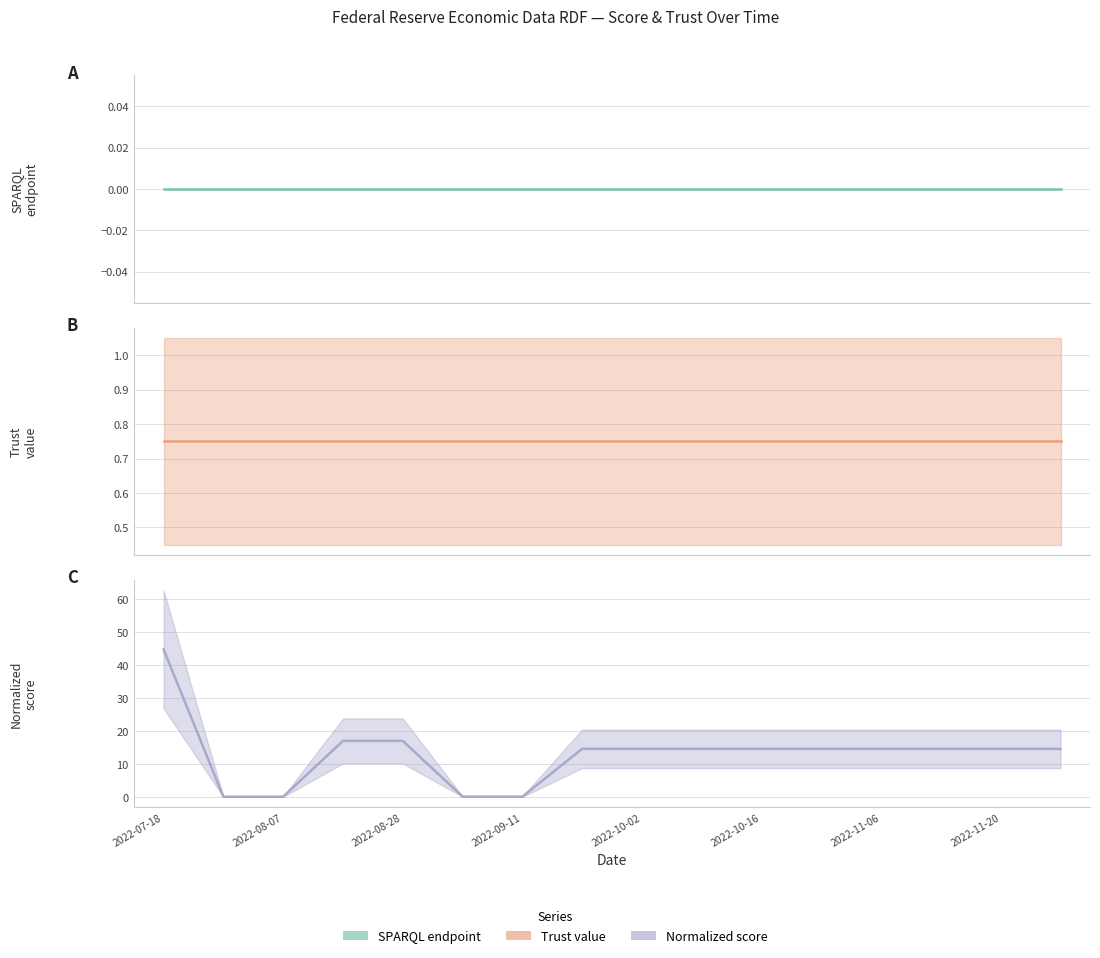

At which label does SPARQL endpoint reach its peak?

2022-07-18